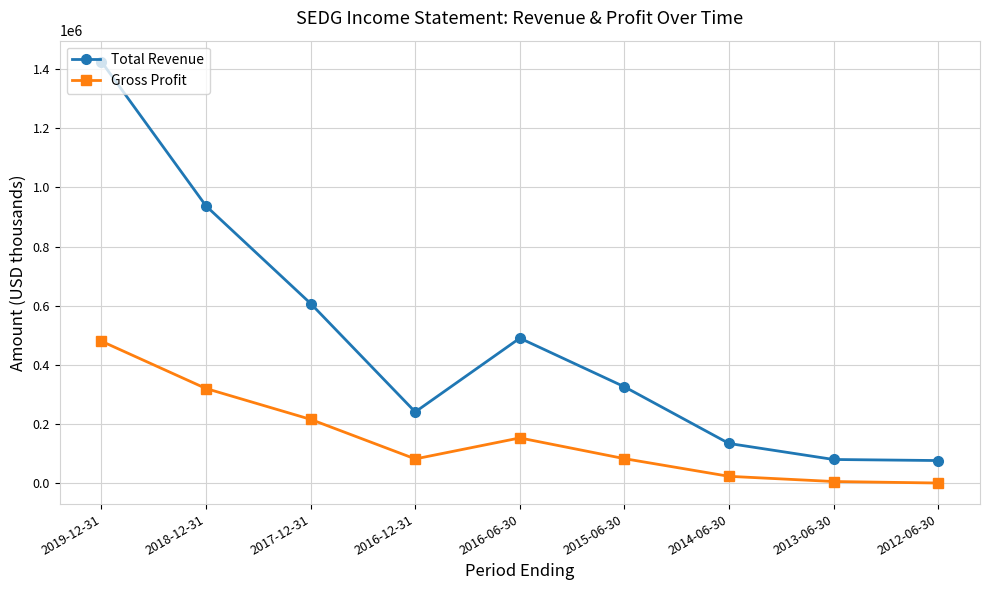

How many lines are shown in the chart?

2